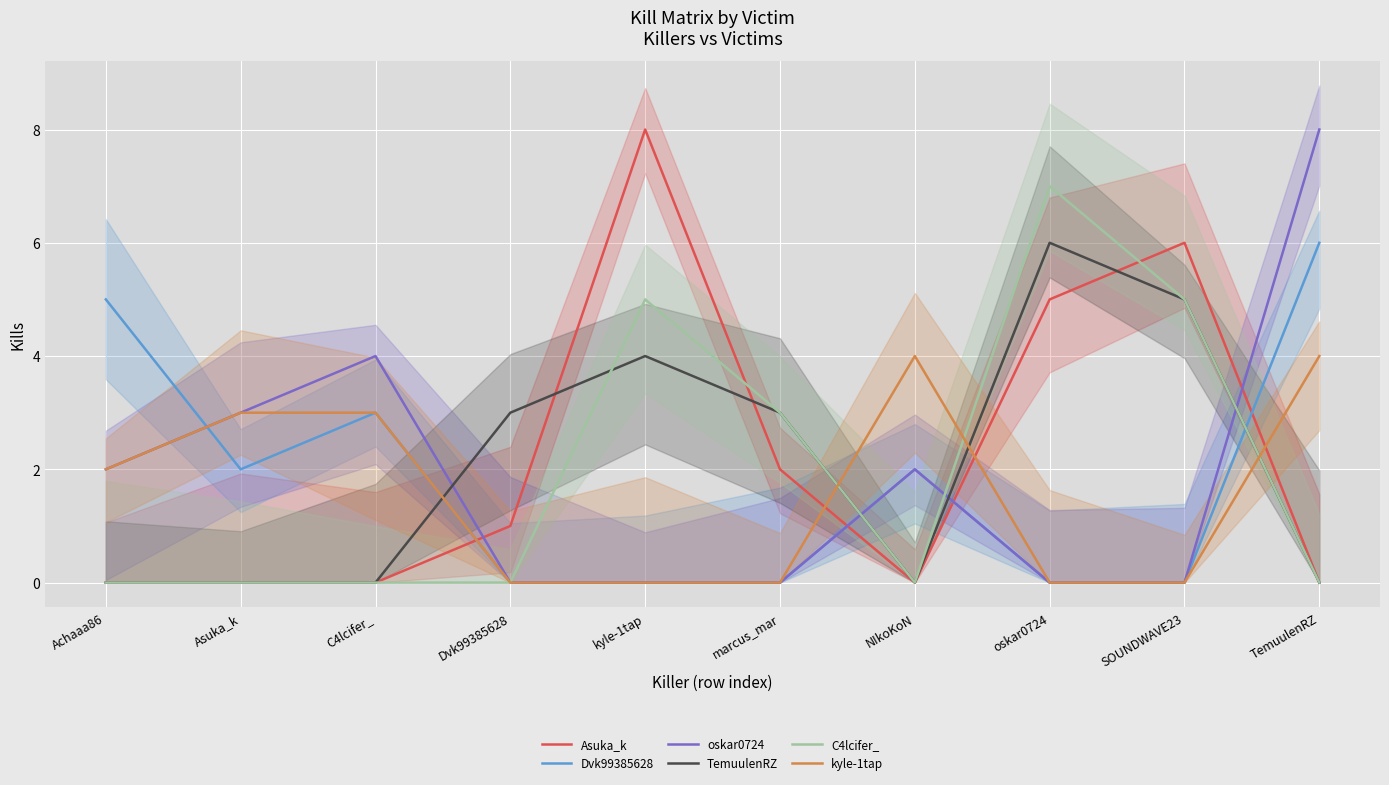

Is this an area chart (filled region under the line)?

No